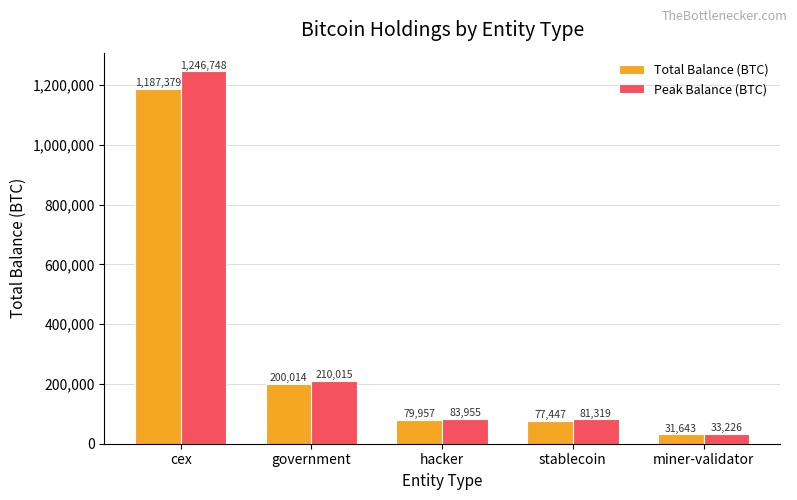

Is the value of Total Balance (BTC) at stablecoin greater than the value of Peak Balance (BTC) at government?

No